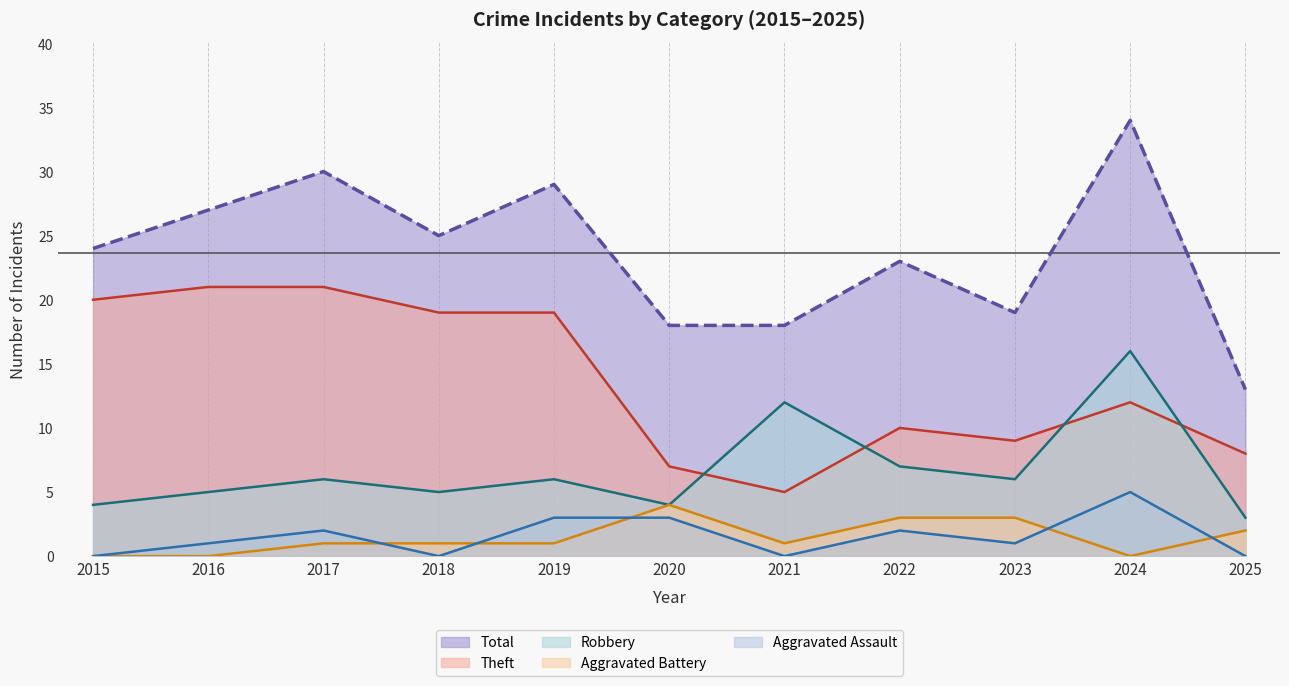

What is the difference between the Theft values at 2015 and 2021?

15